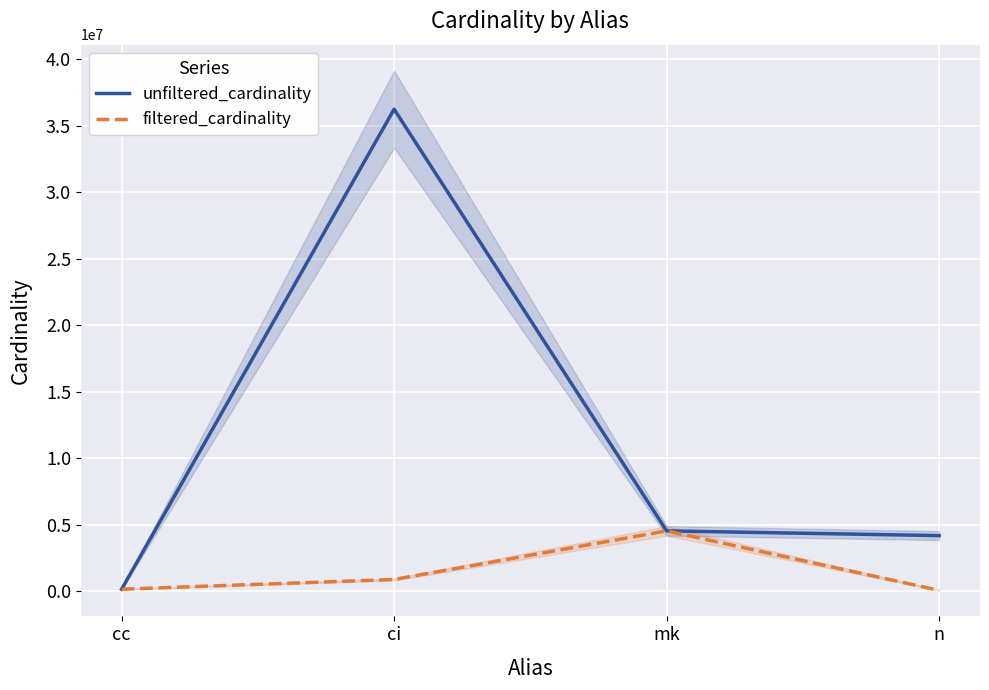

True or false: filtered_cardinality has a value of 867477 at ci.

True